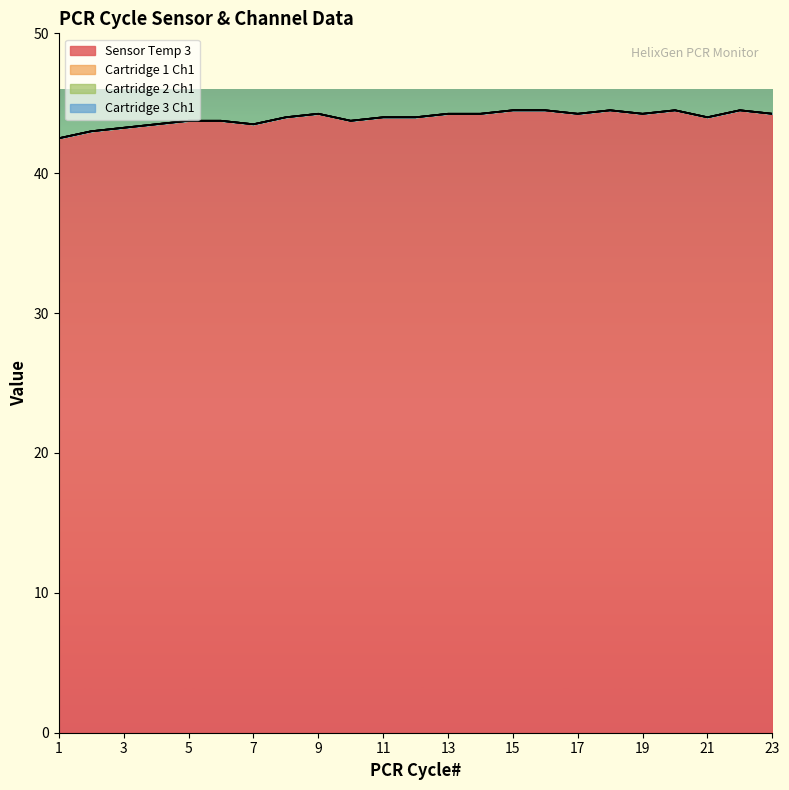

True or false: Sensor Temp 3 has a value of 24.3 at 20.

False